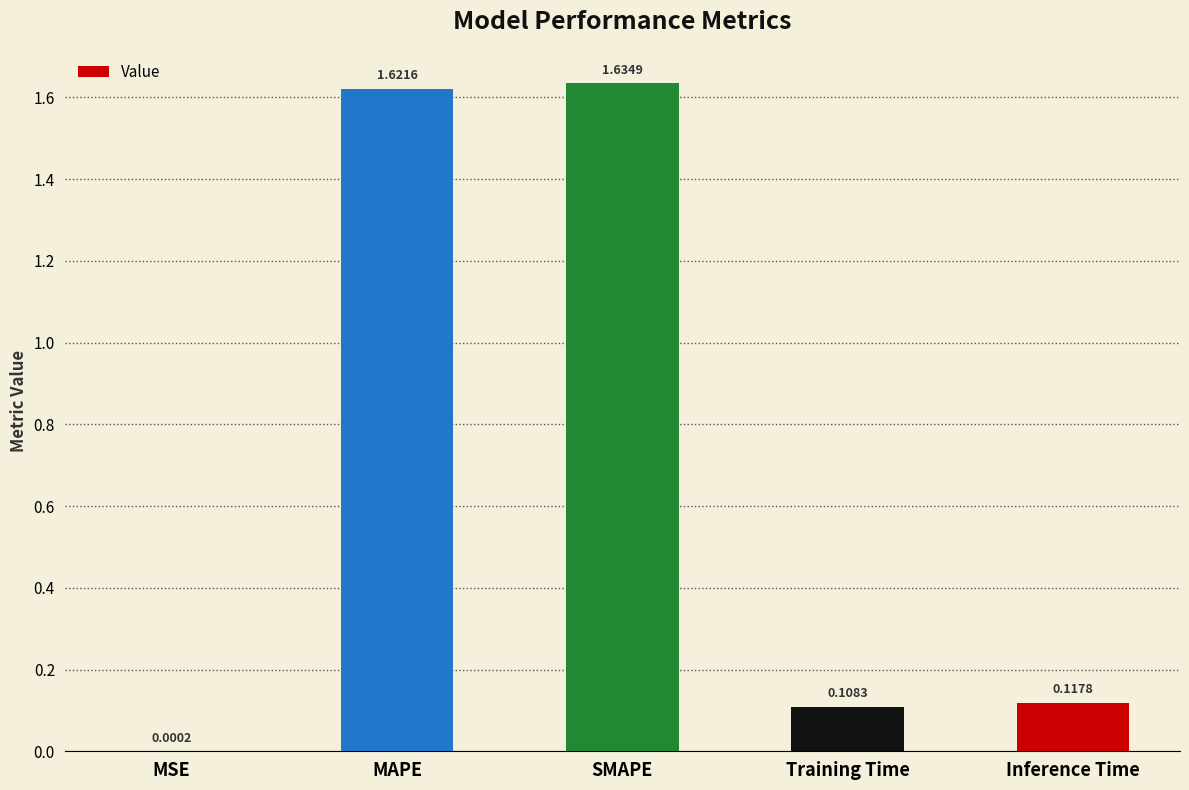

Where is the data nearest to the value 0?

MSE